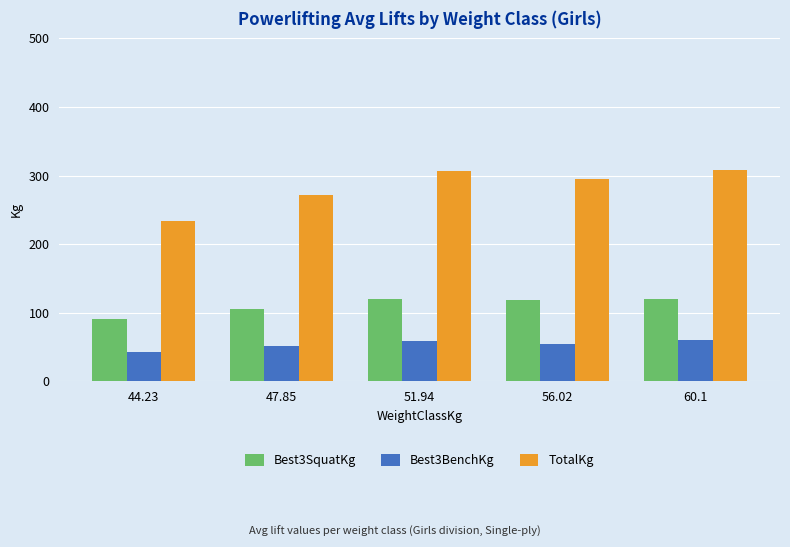

What is the label of the 1st bar from the left?

44.23